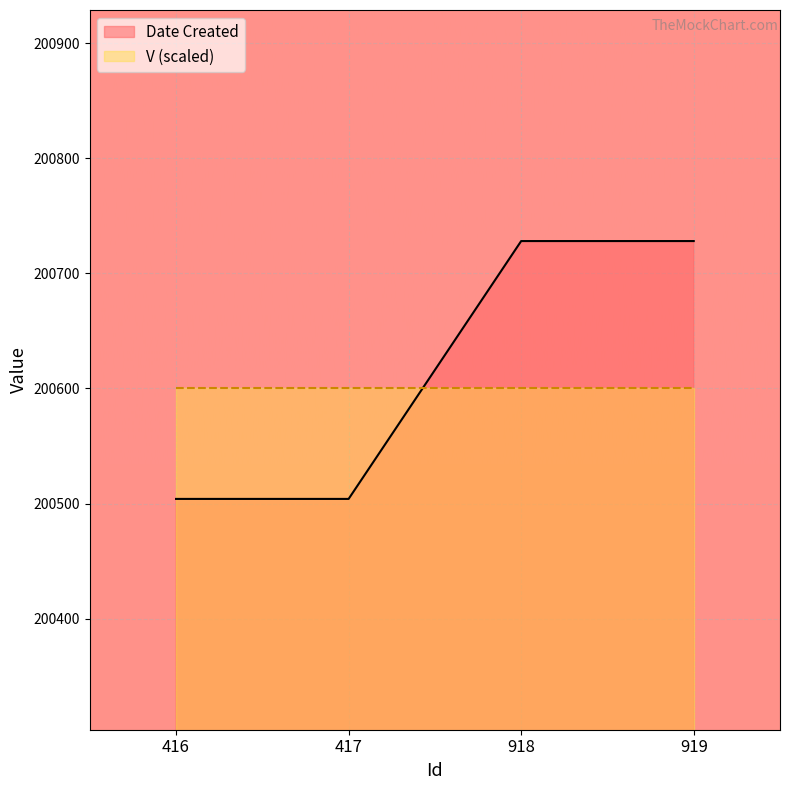

Reading right to left, list all the values displayed in this chart.

200728	200728	200504	200504